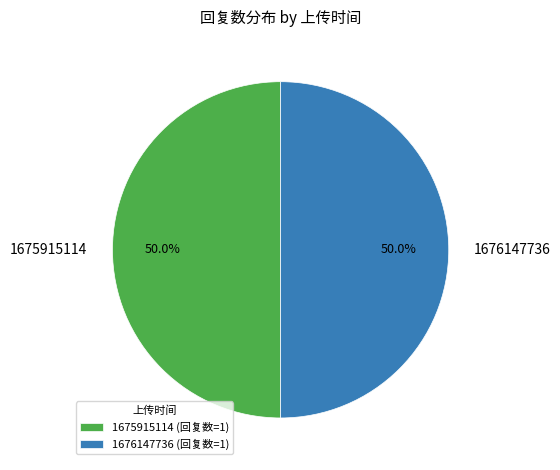

What portion of the pie excludes 1675915114?

50.0%